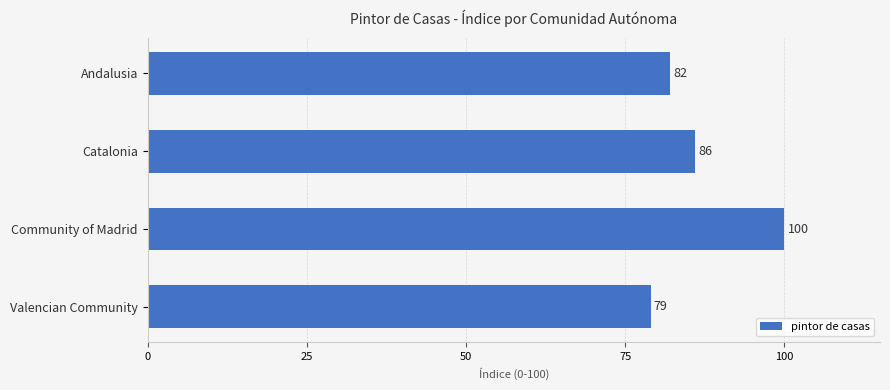

What is the change in value from Andalusia to Community of Madrid?

+18